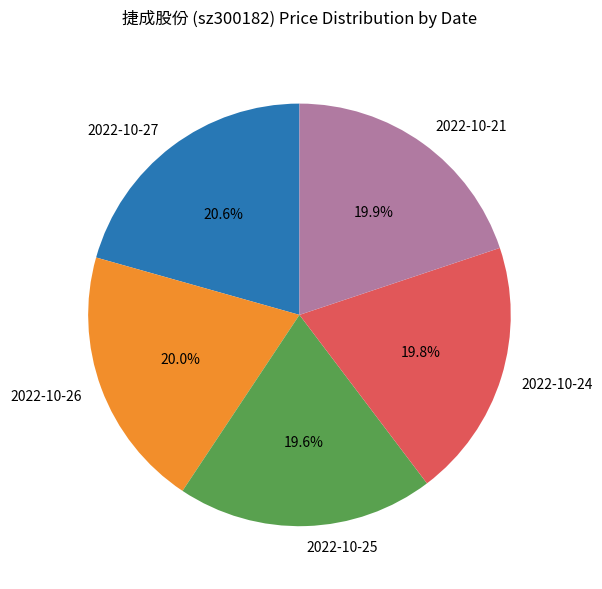

Approximately how many times larger is the value at 2022-10-24 compared to 2022-10-25?

1.0